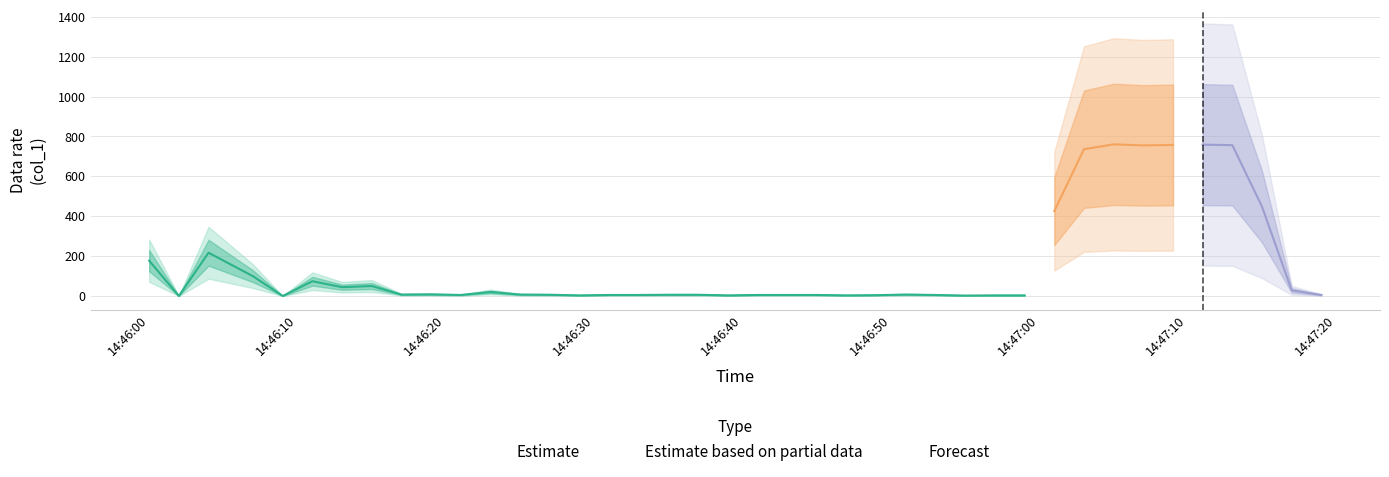

At which category does the chart reach its peak across all series?

2019-06-22 14:47:05